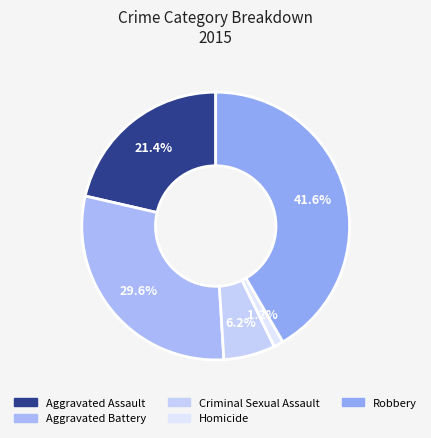

Rank the categories by value from lowest to highest.

Homicide, Criminal Sexual Assault, Aggravated Assault, Aggravated Battery, Robbery